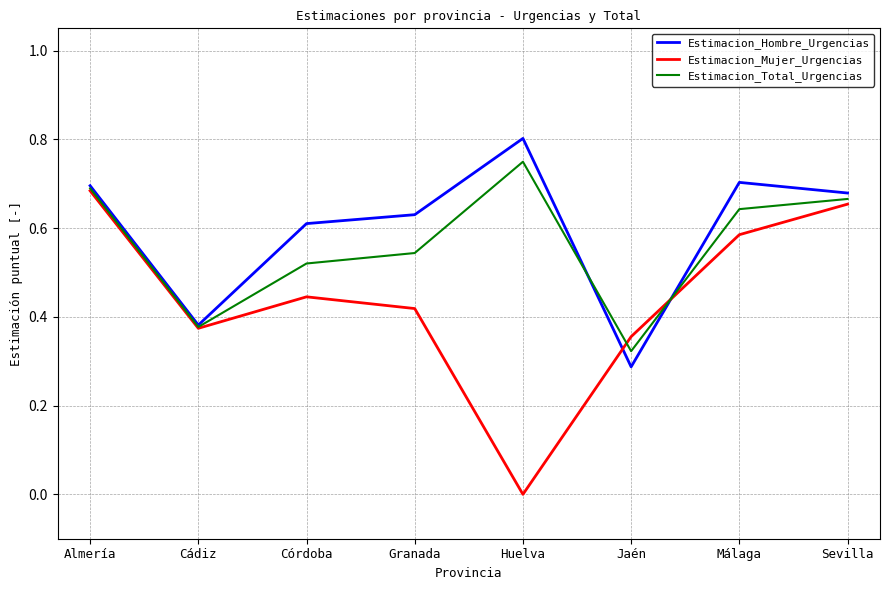

How many series are shown in this chart?

3